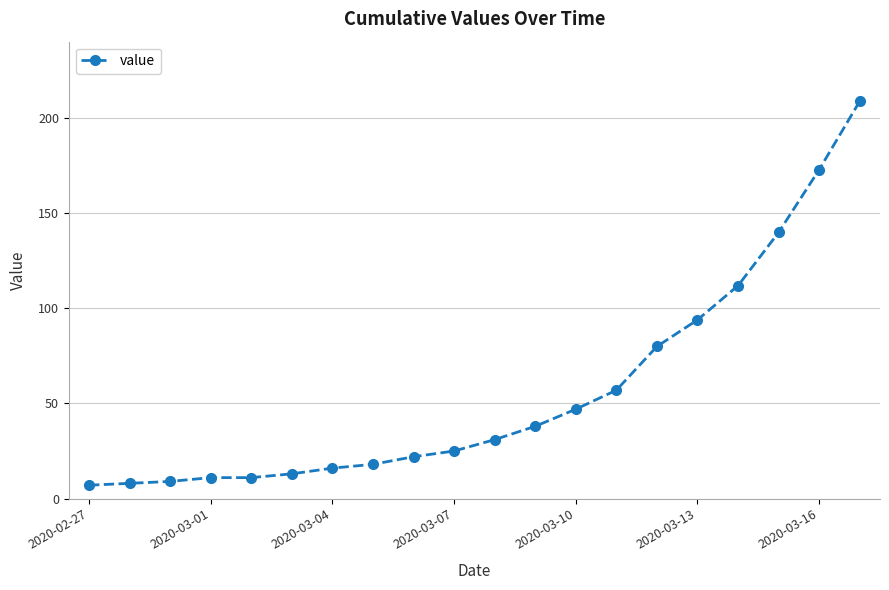

What is the greatest value displayed?

209